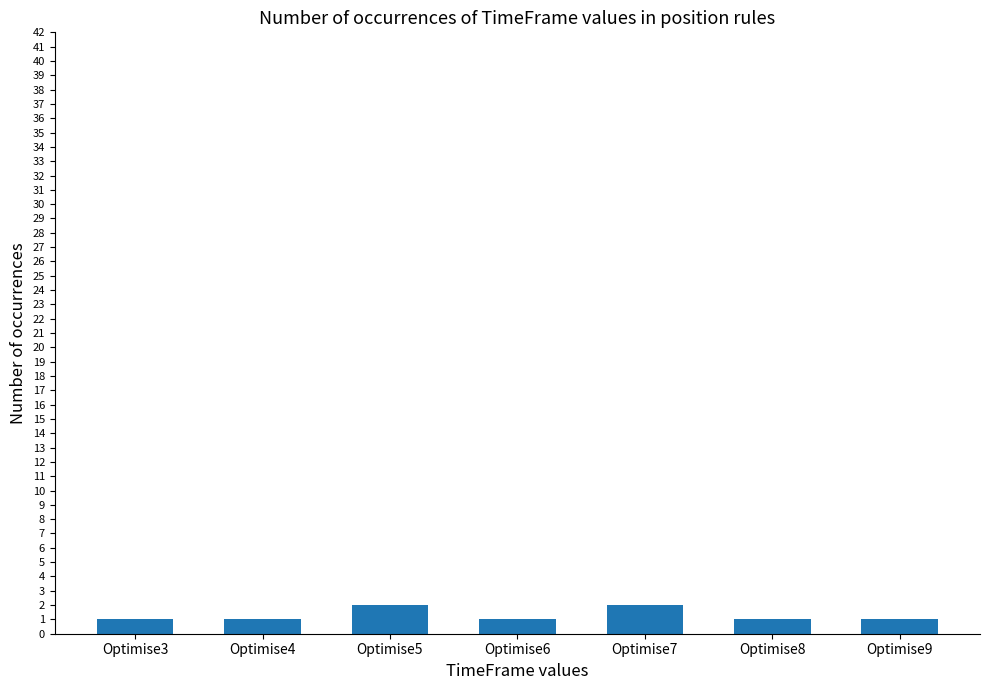

True or false: the data shows 1 at Optimise4.

True